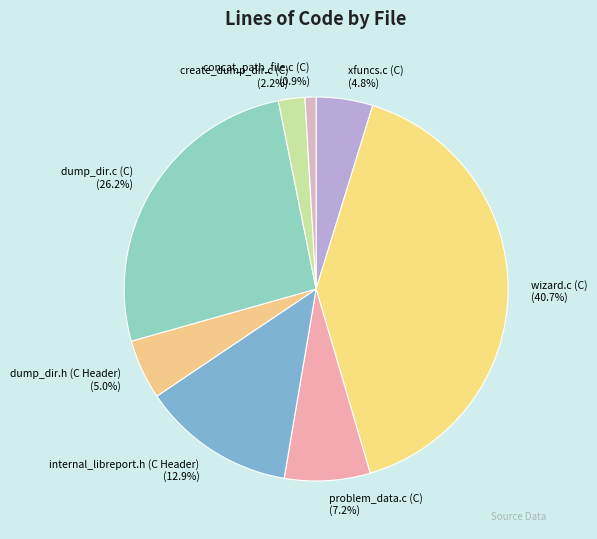

Which has a higher value, internal_libreport.h (C Header) or wizard.c (C)?

wizard.c (C)